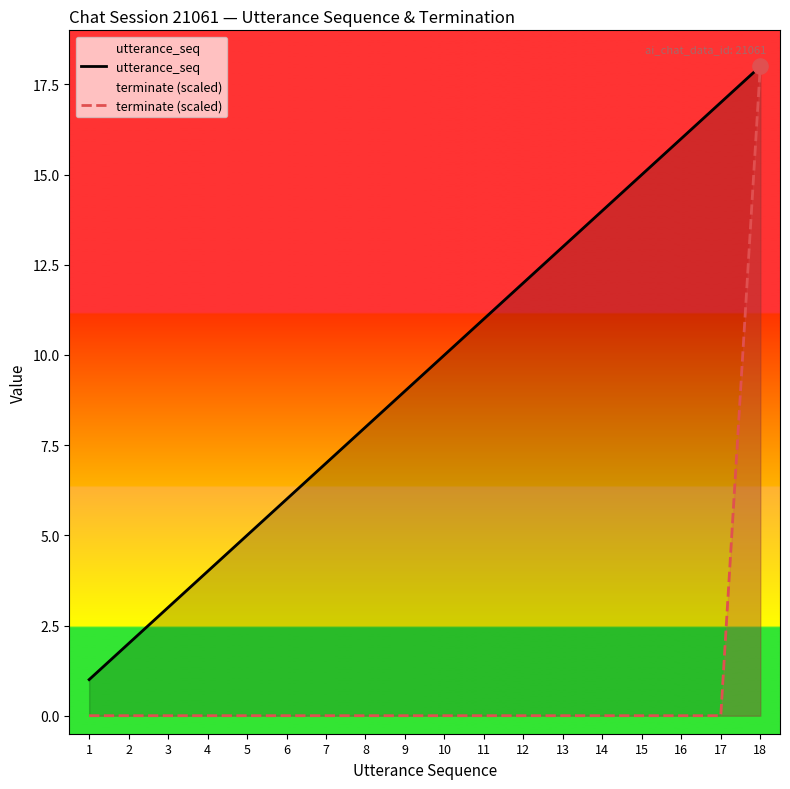

Which series contains the lowest Y value?

terminate (scaled)